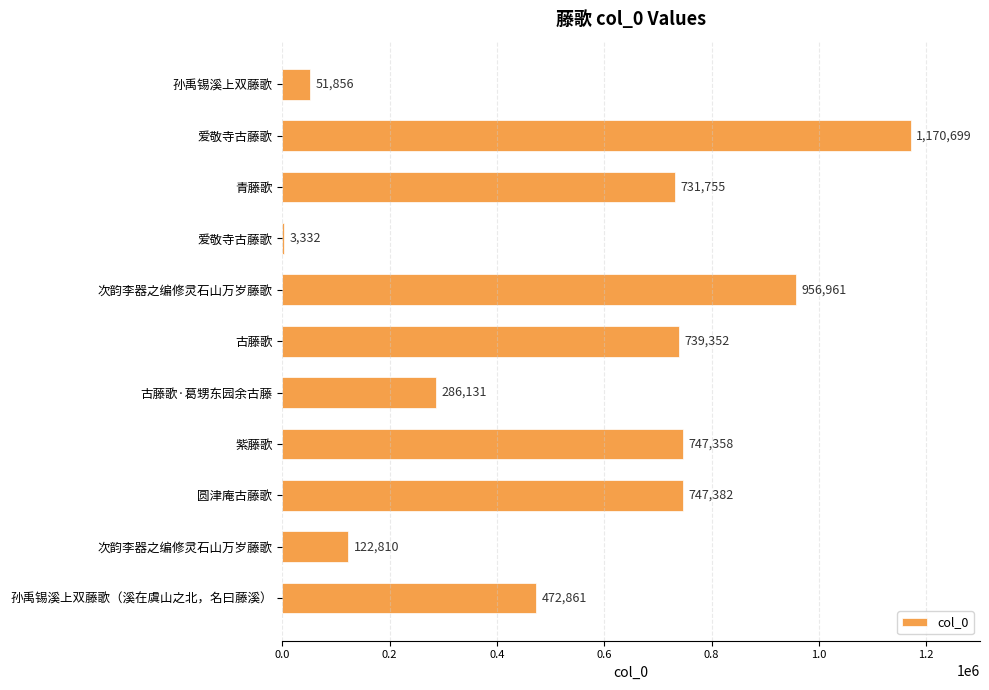

How many categories are shown in the chart?

11